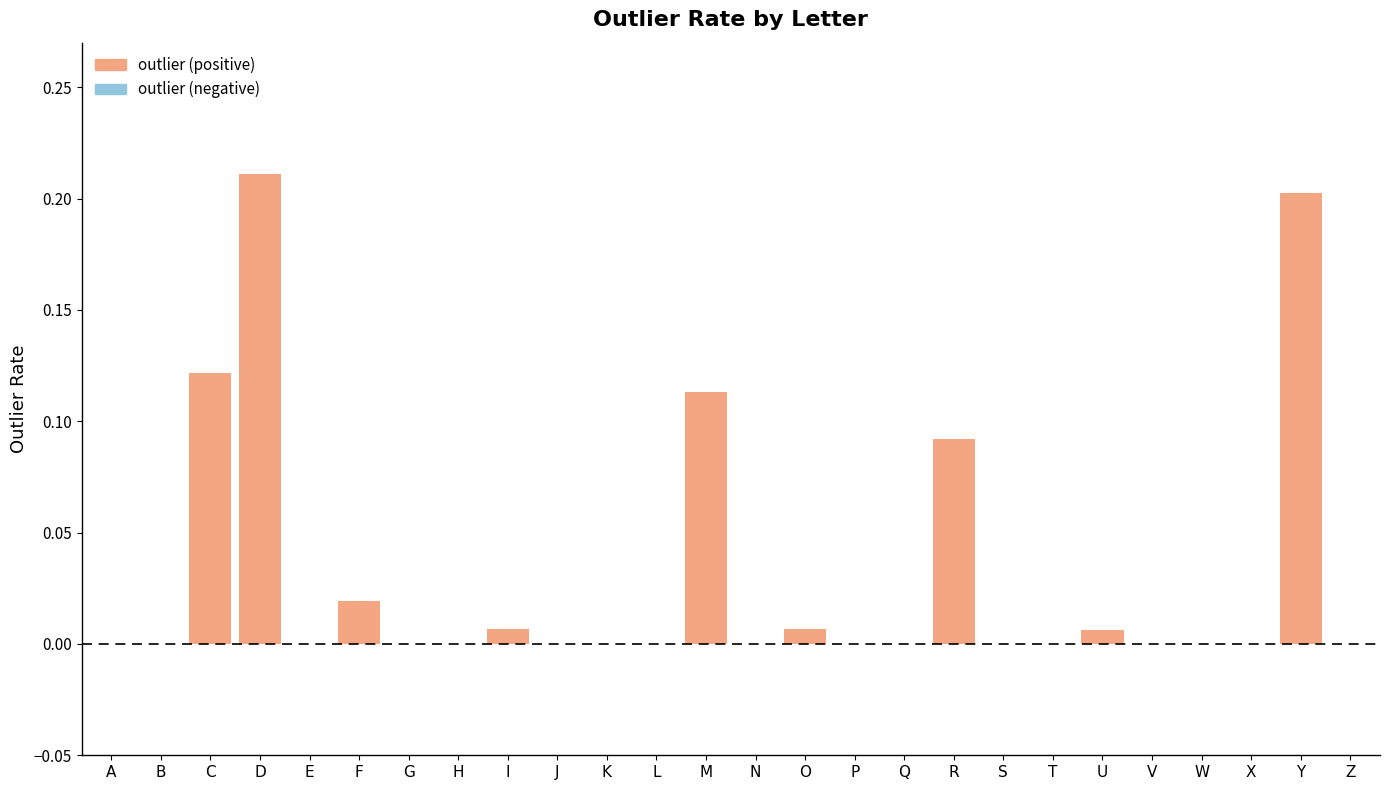

Between W and O, which is larger?

O